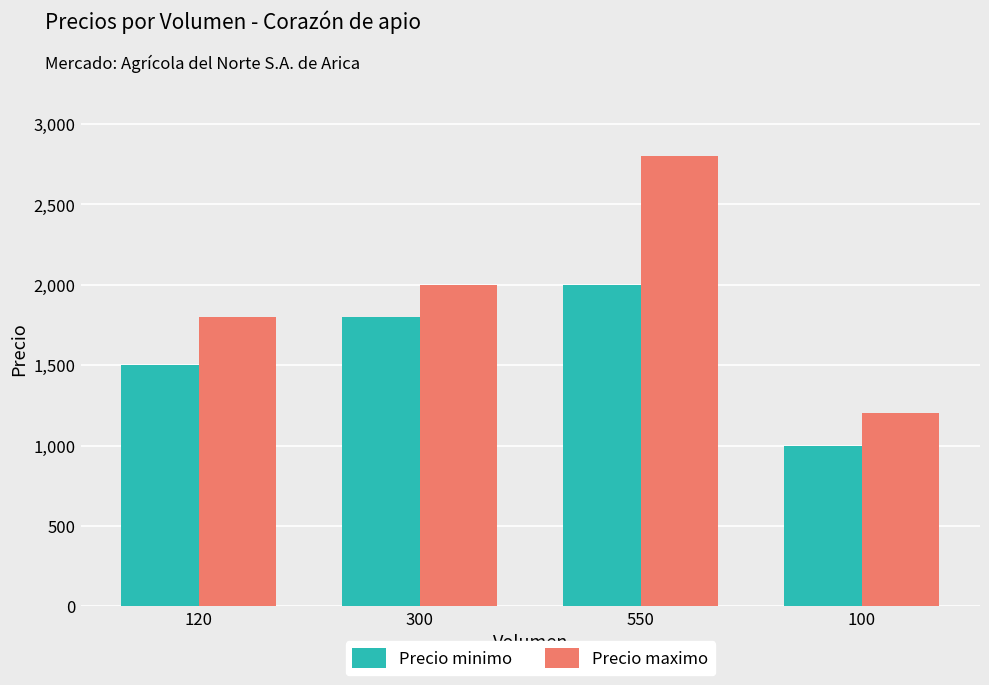

What is the average value of the Precio maximo series?

1950